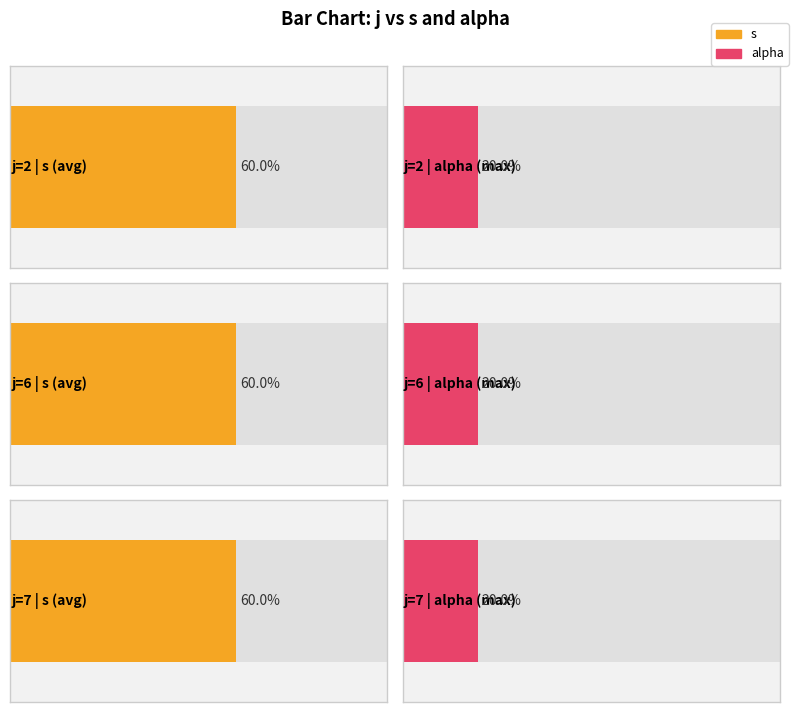

List the labels in order of s value, largest first.

2, 6, 7